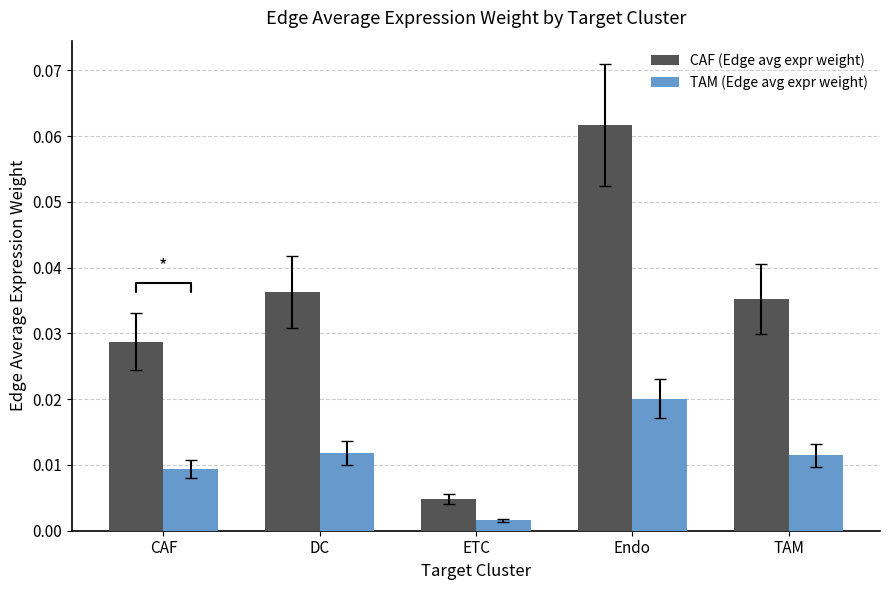

Which series has the largest range (max minus min)?

CAF (Edge avg expr weight)